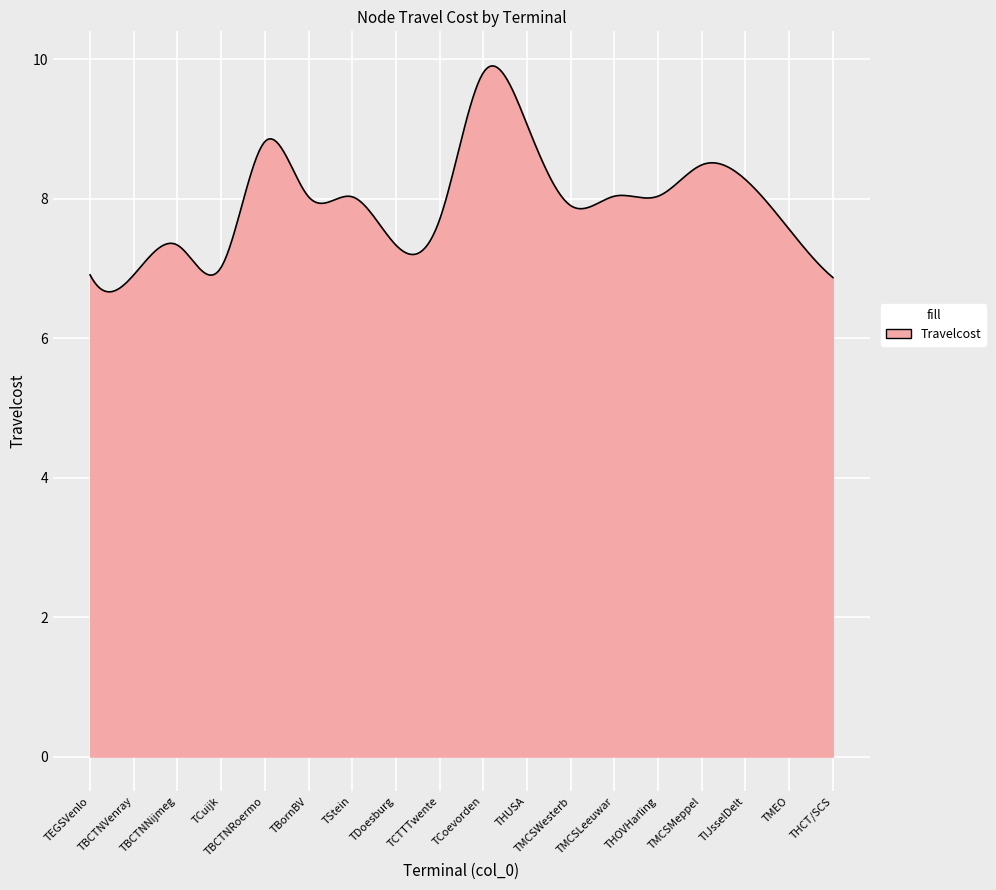

What is the difference between the maximum and minimum values?

3.2